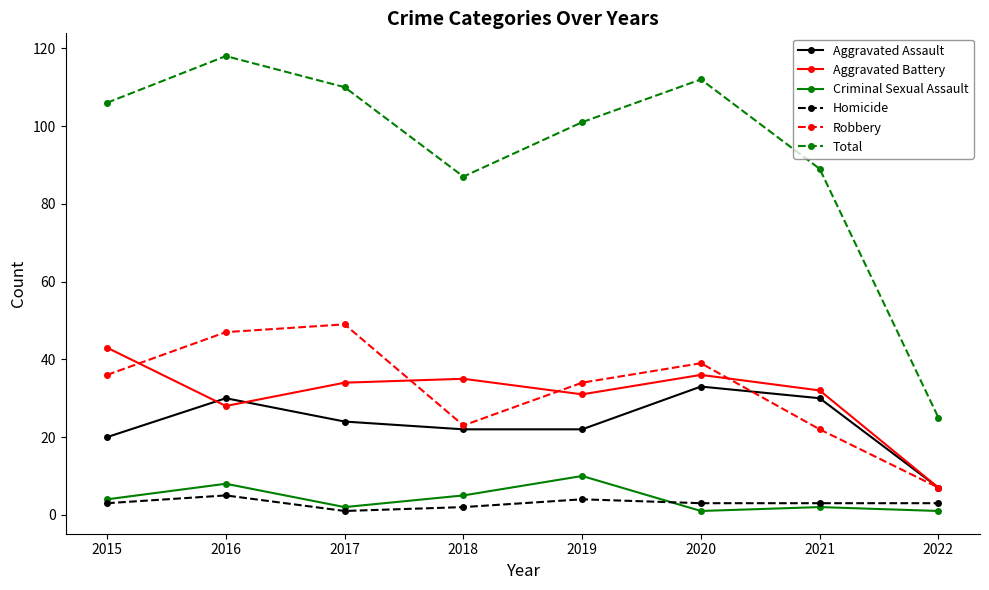

Is it true that Aggravated Battery equals 10 at 2020?

False